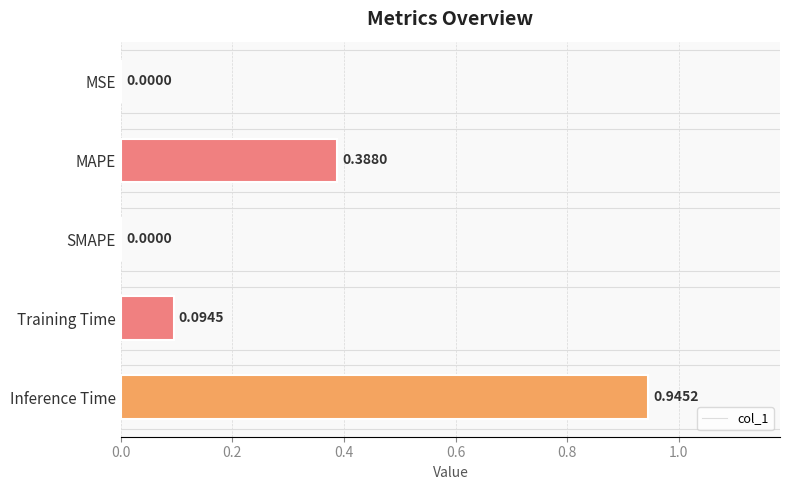

Between MAPE and MSE, which is larger?

MAPE